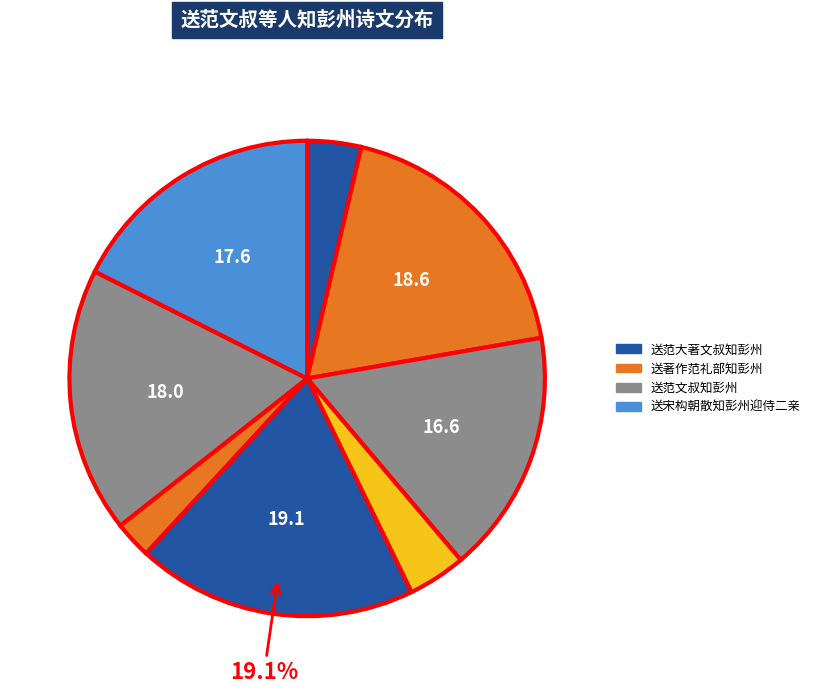

Does any single category account for the majority?

No